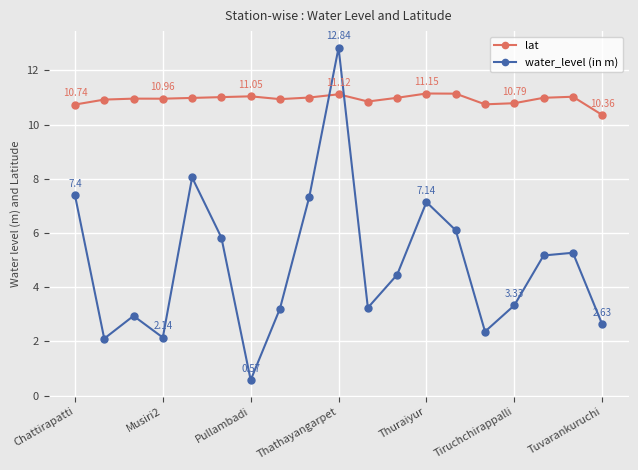

At how many categories does at least one series exceed 4?

19